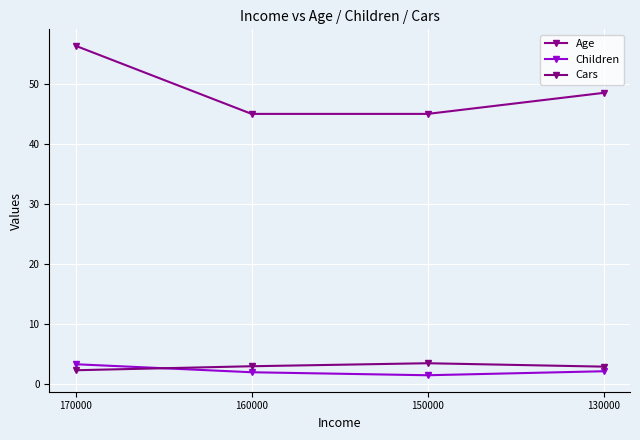

True or false: Age and Children cross at least once.

False